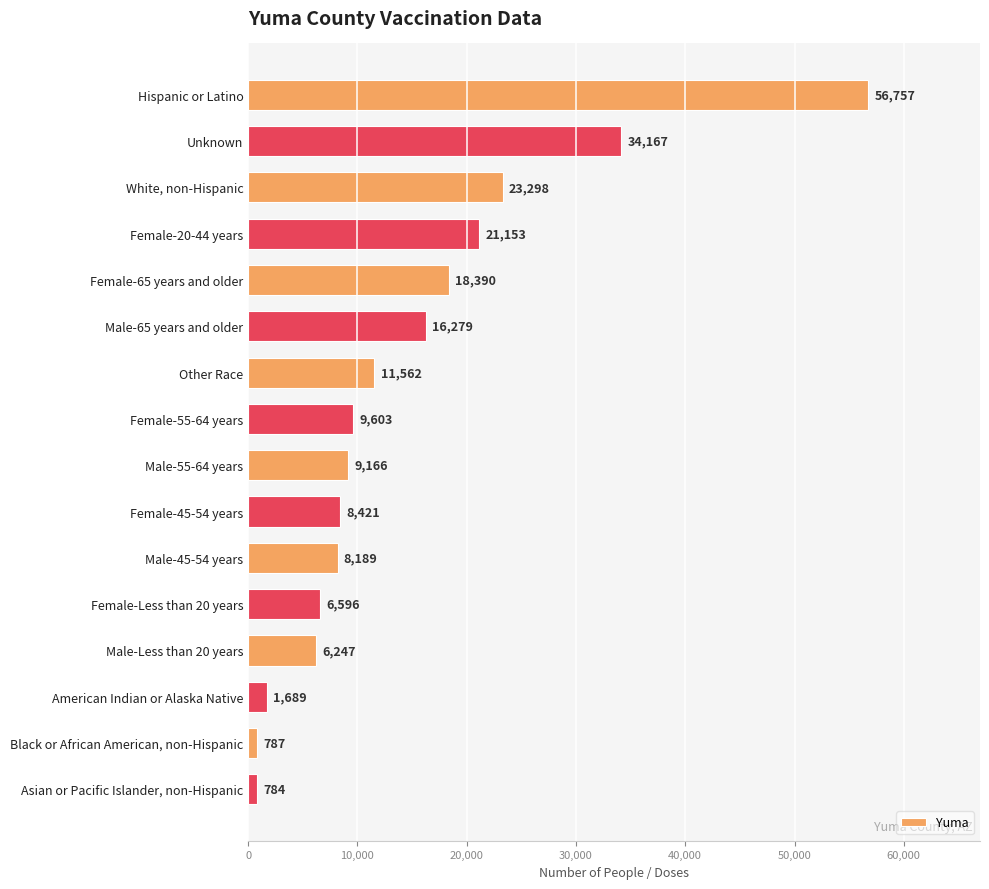

Between Male-Less than 20 years and Female-45-54 years, which is larger?

Female-45-54 years